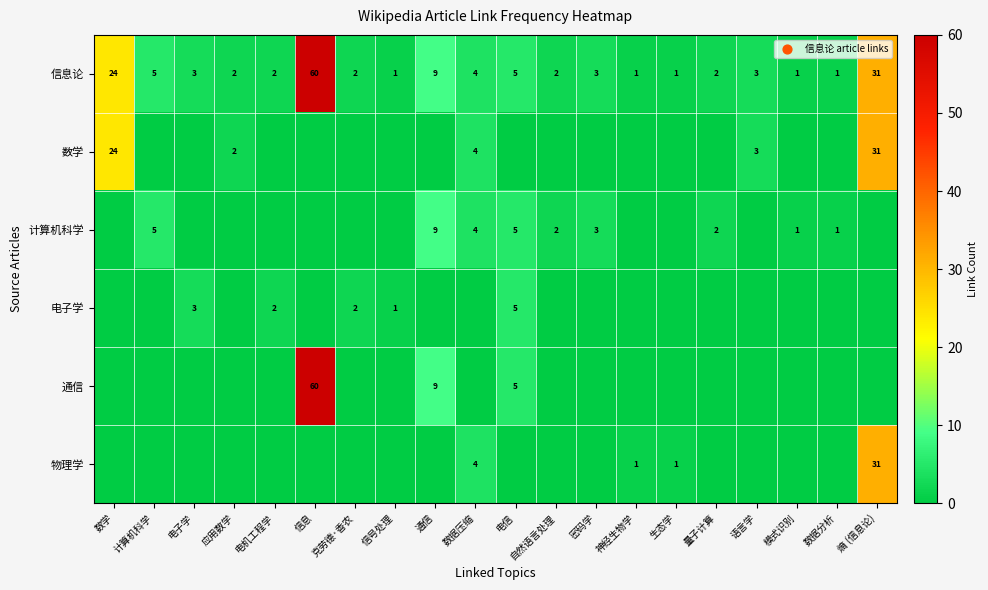

At which label is 信息论 closest to 30?

熵 (信息论)